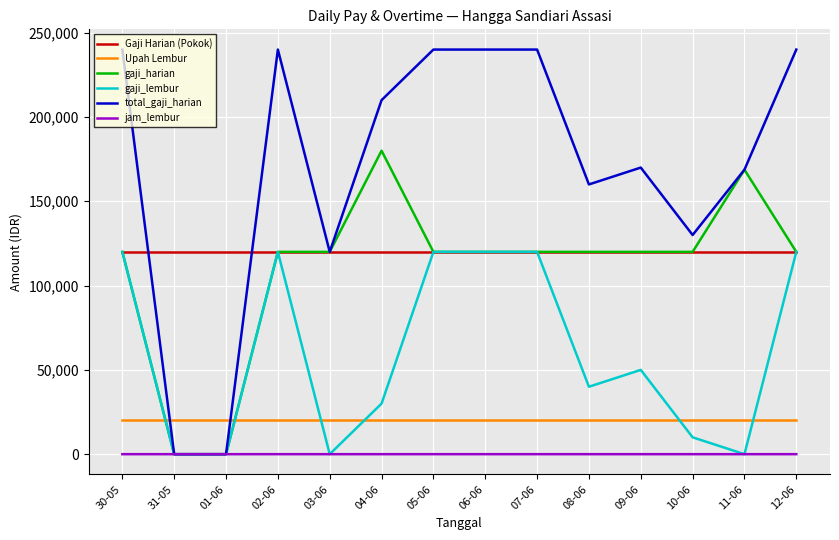

How many values in the jam_lembur series are below 2?

6